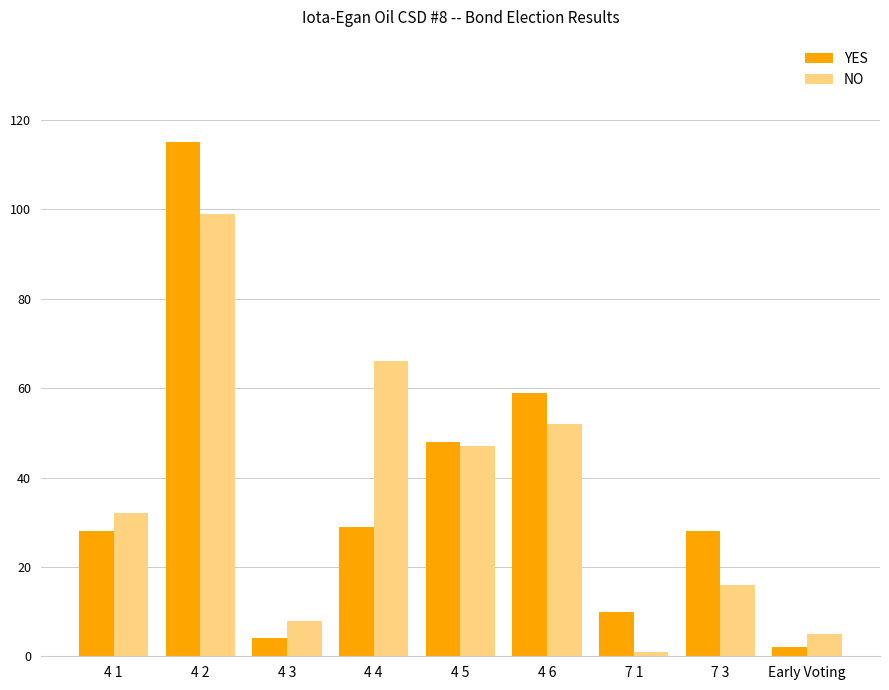

What is the difference between the maximum and second lowest values in the YES series?

111